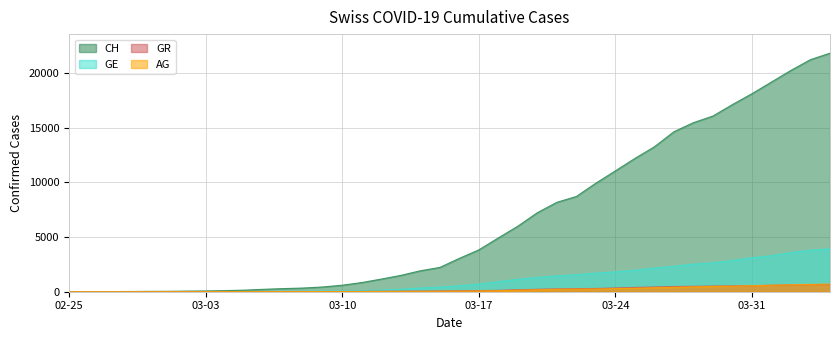

Which series has the largest range (max minus min)?

CH